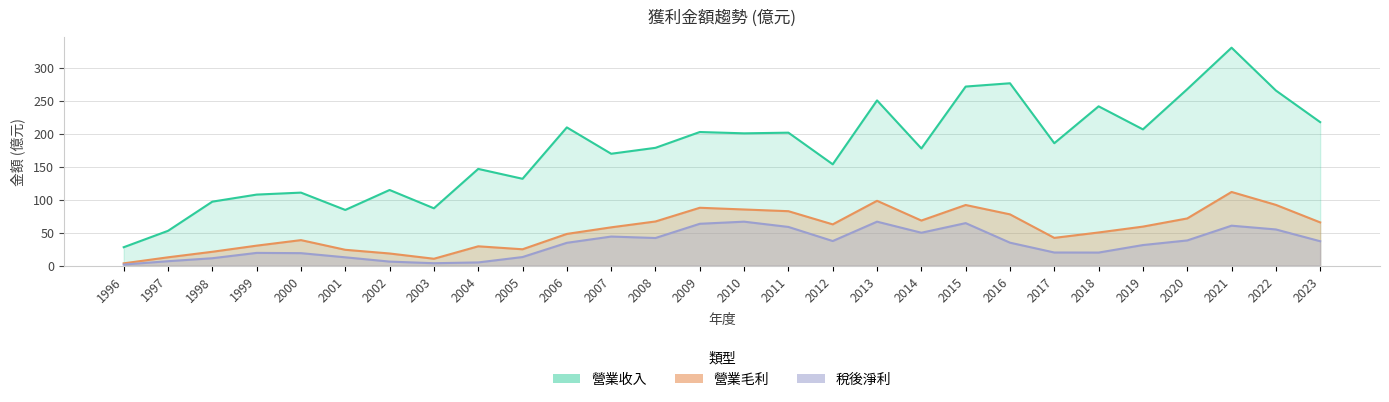

Reading left to right, transcribe all the data shown in this chart.

營業收入: 1996=28.1	1997=53.0	1998=97.3	1999=108.0	2000=111.0	2001=84.7	2002=115.0	2003=87.2	2004=147.0	2005=132.0	2006=210.0	2007=170.0	2008=179.0	2009=203.0	2010=201.0	2011=202.0	2012=154.0	2013=251.0	2014=178.0	2015=272.0	2016=277.0	2017=186.0	2018=242.0	2019=207.0	2020=268.0	2021=331.0	2022=266.0	2023=218.0
營業毛利: 1996=3.6	1997=12.8	1998=21.2	1999=30.5	2000=38.9	2001=24.2	2002=18.6	2003=10.6	2004=29.5	2005=25.0	2006=48.3	2007=58.3	2008=67.2	2009=88.0	2010=85.4	2011=82.8	2012=62.8	2013=98.6	2014=68.6	2015=92.2	2016=78.0	2017=42.3	2018=50.5	2019=59.4	2020=71.8	2021=112.0	2022=92.4	2023=65.8
稅後淨利: 1996=1.8	1997=6.9	1998=11.4	1999=19.5	2000=19.1	2001=12.8	2002=6.3	2003=3.8	2004=5.0	2005=13.2	2006=34.8	2007=44.3	2008=42.1	2009=63.7	2010=66.9	2011=58.9	2012=37.5	2013=66.9	2014=50.1	2015=64.7	2016=35.0	2017=20.1	2018=20.0	2019=31.4	2020=38.4	2021=60.8	2022=55.1	2023=37.2